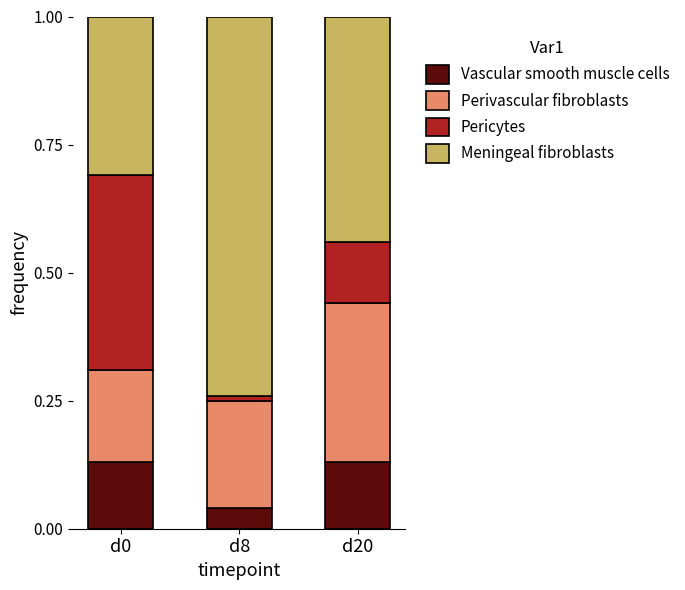

True or false: Vascular smooth muscle cells has a value of 0.1 at d8.

False